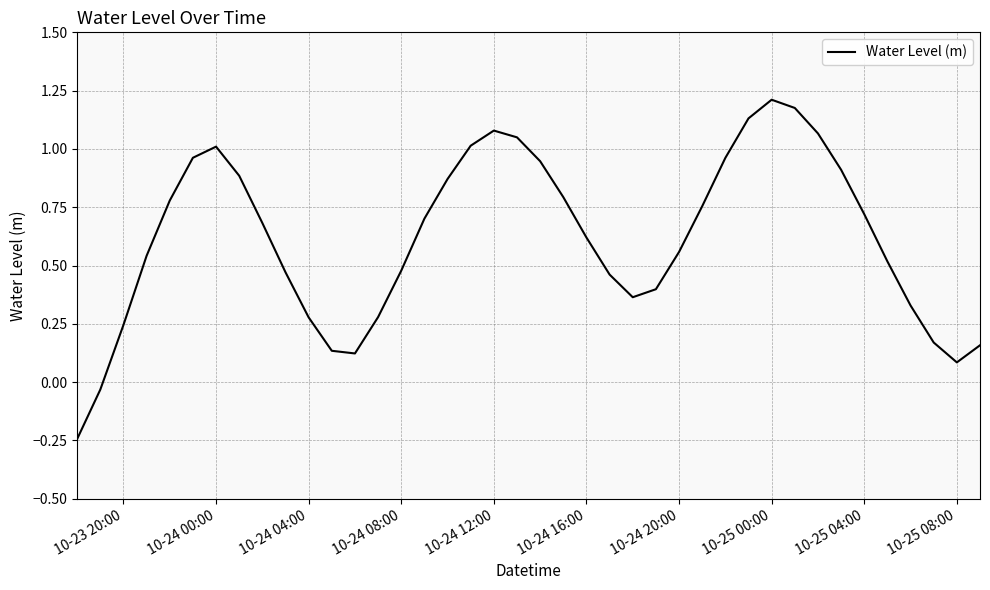

Where does the data first go above 0?

10-23 20:00